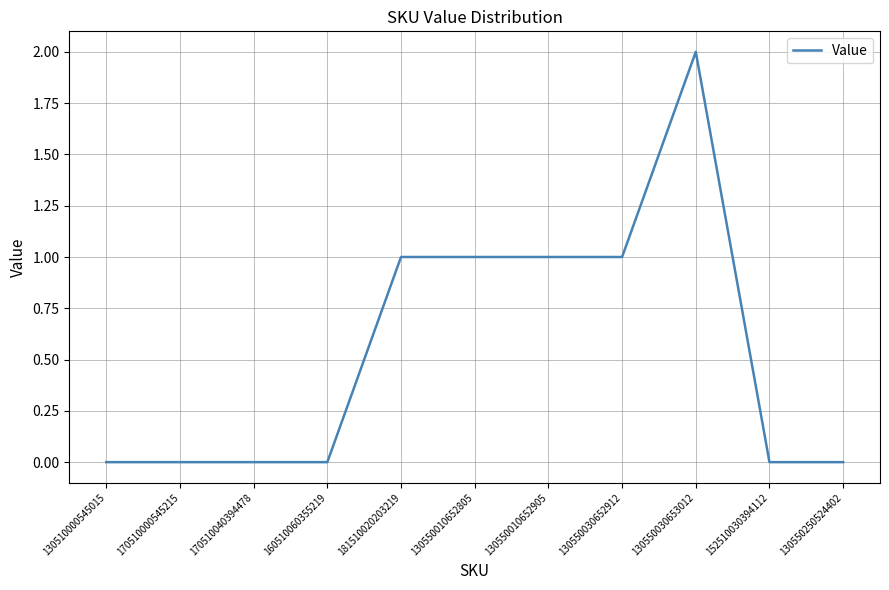

What is the maximum value shown in the chart?

2